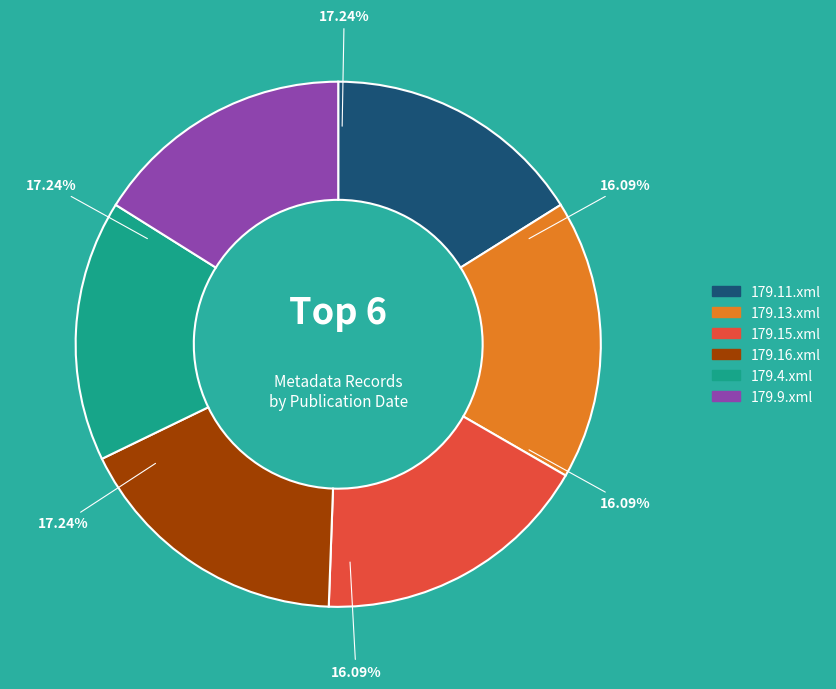

How many slices are in this pie chart?

6